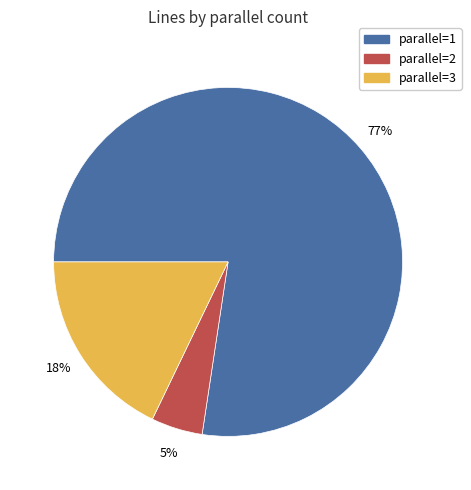

To the nearest percent, what is the average slice percentage?

33%